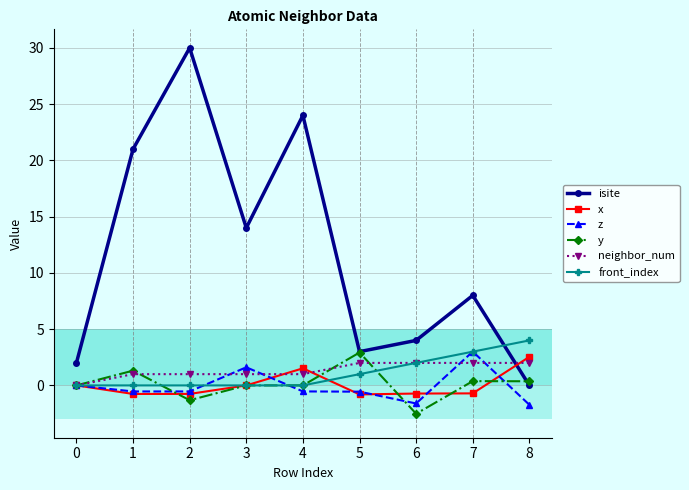

Between 5 and 6, which series saw the biggest shift?

y